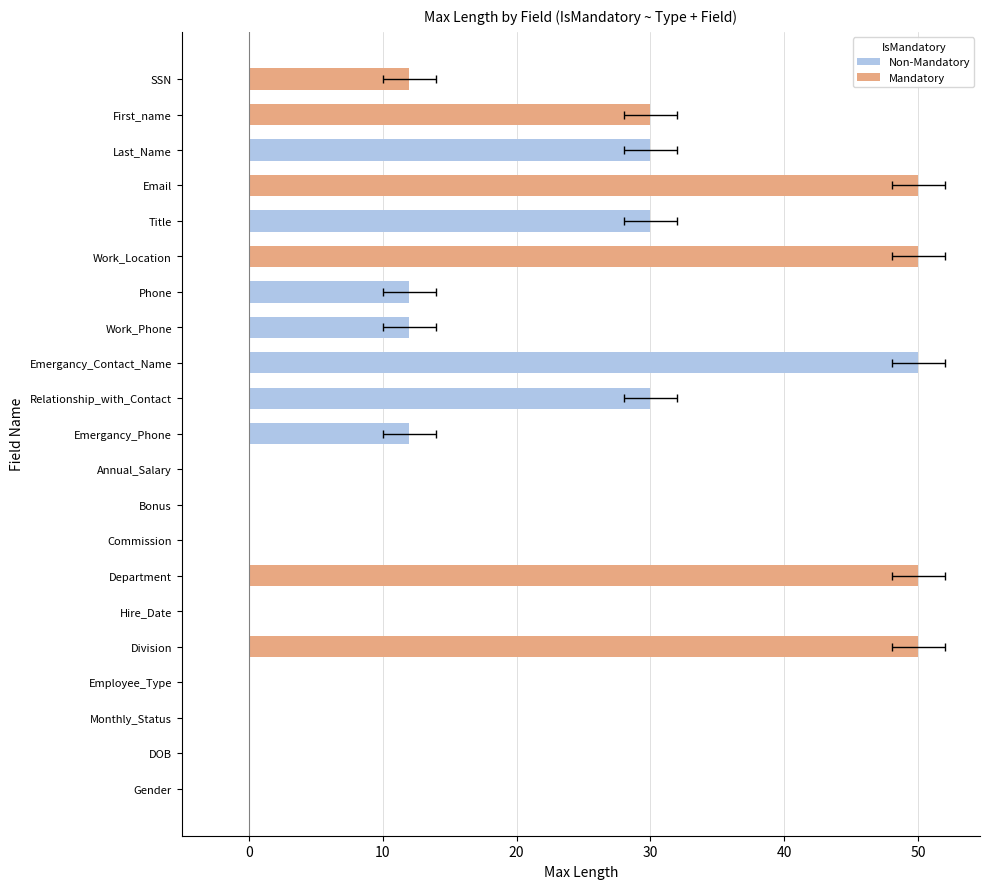

What is the label of the 11th bar from the right?

Emergancy_Phone